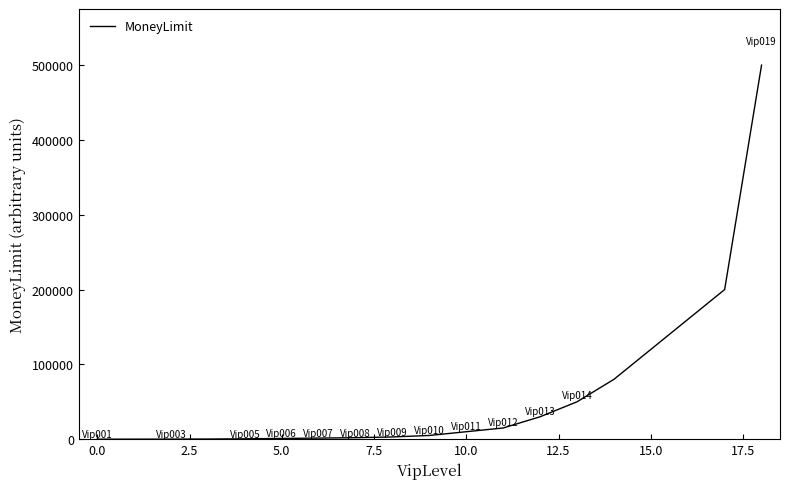

What is the greatest value displayed?

500000